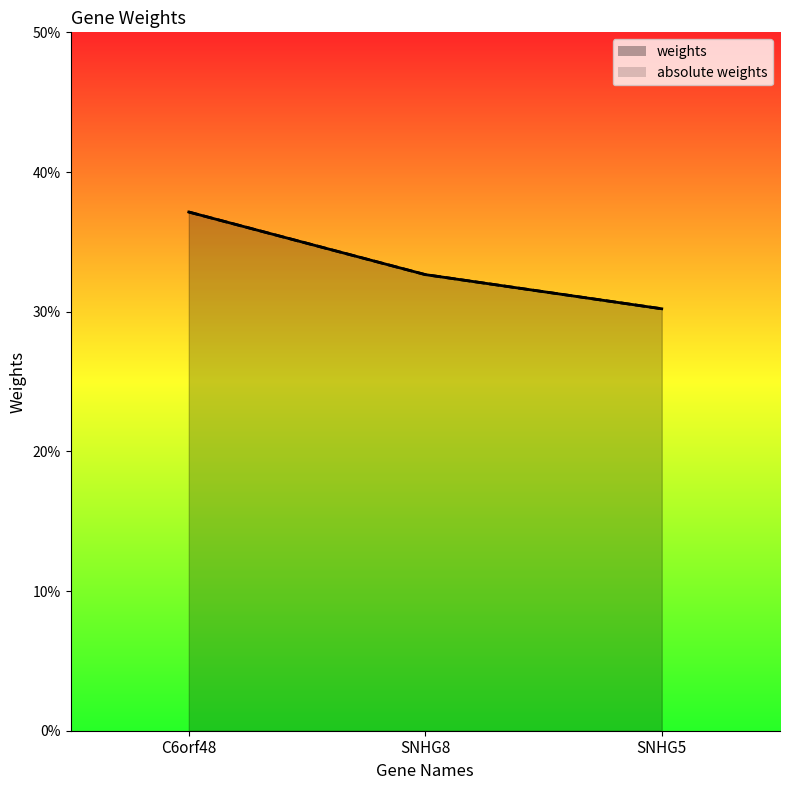

At which label does weights reach its peak?

C6orf48